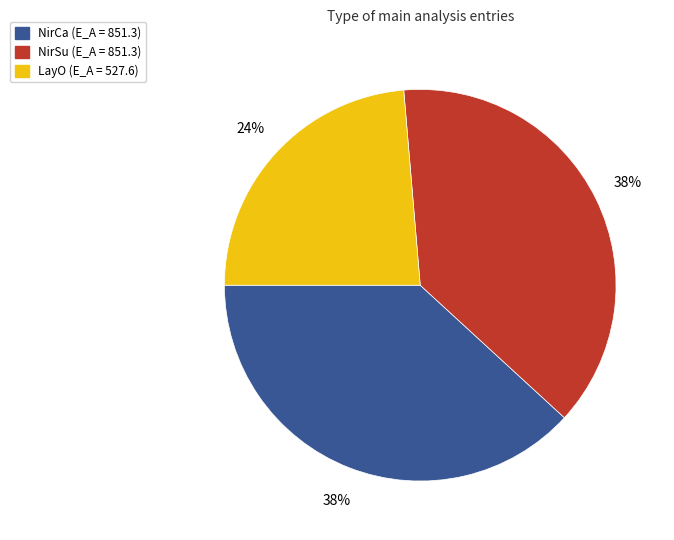

Is there a majority slice in this chart?

No